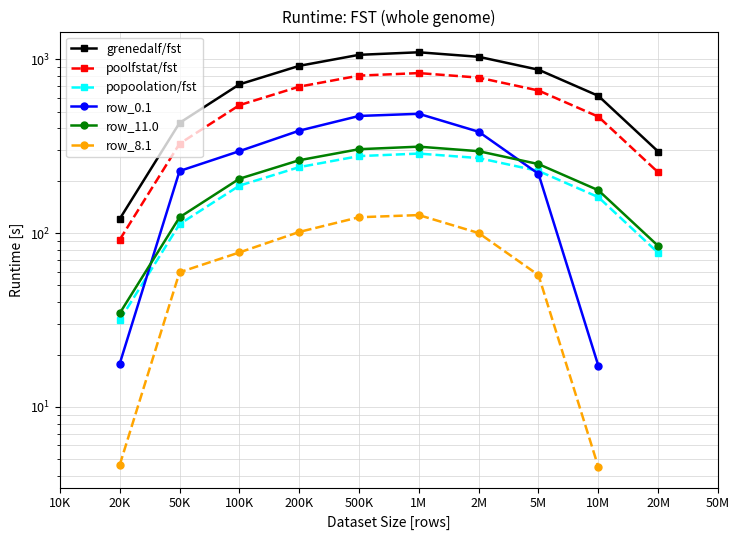

Rank the series at 500K from lowest to highest value.

row_8.1, popoolation/fst, row_11.0, row_0.1, poolfstat/fst, grenedalf/fst